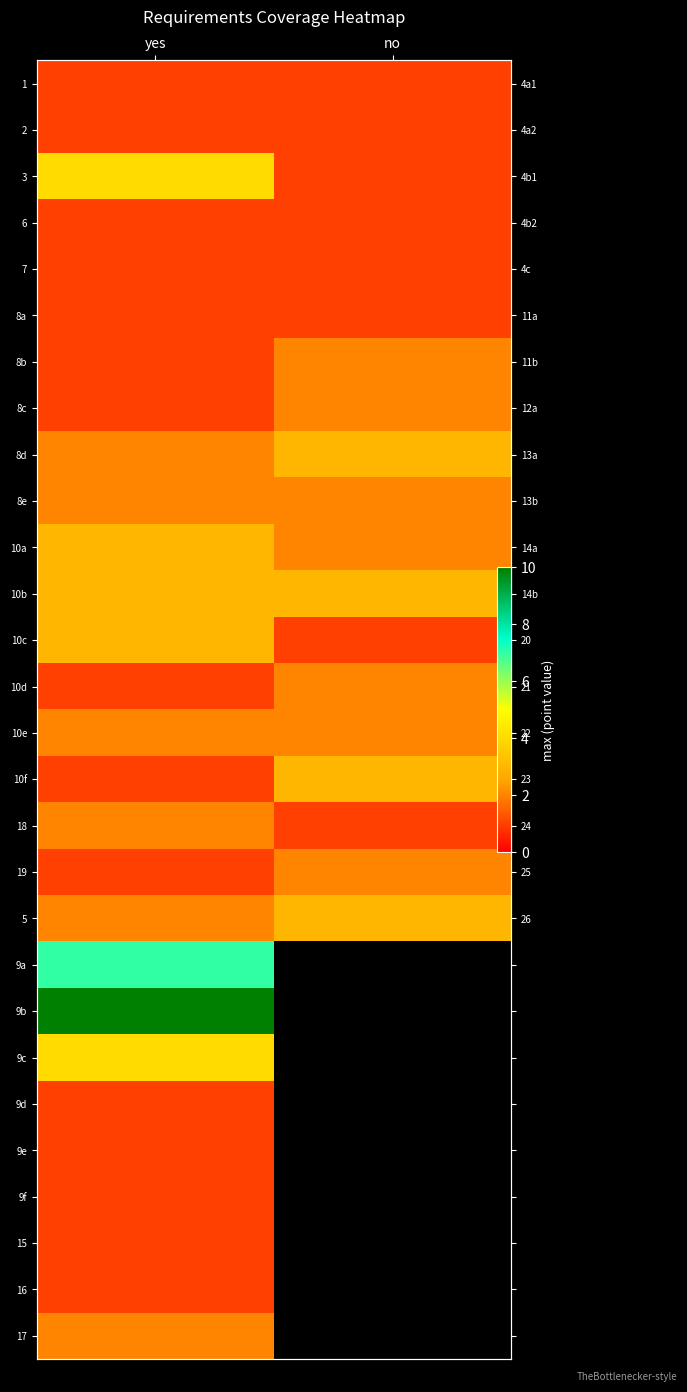

How many data points in 8d are less than 3?

1